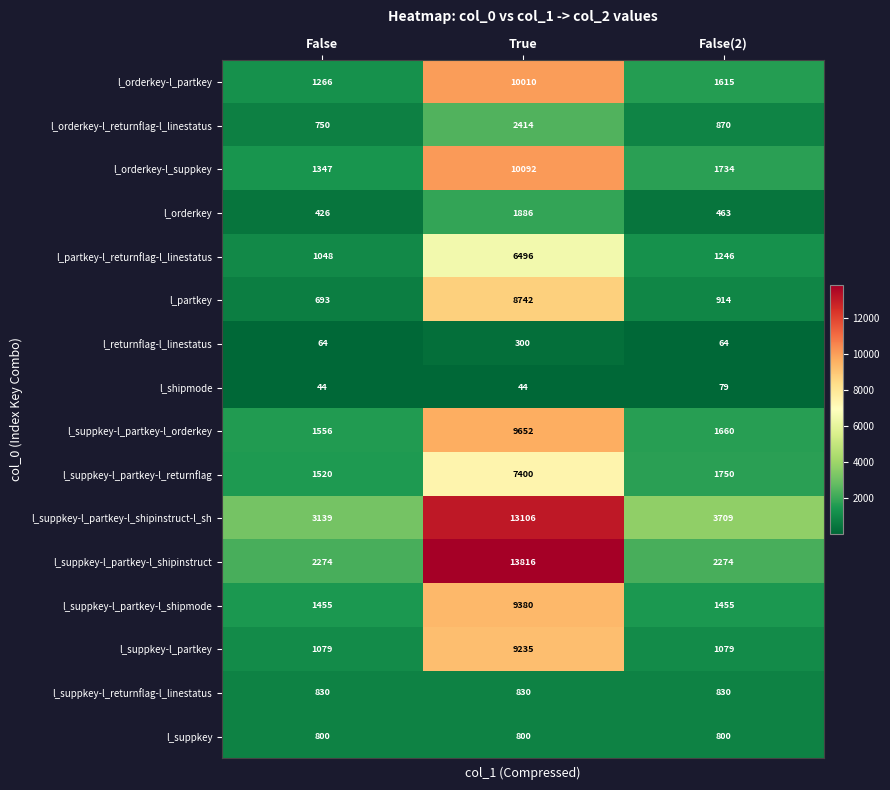

What is the difference between the maximum and minimum values in the l_suppkey-l_partkey-l_orderkey series?

8096